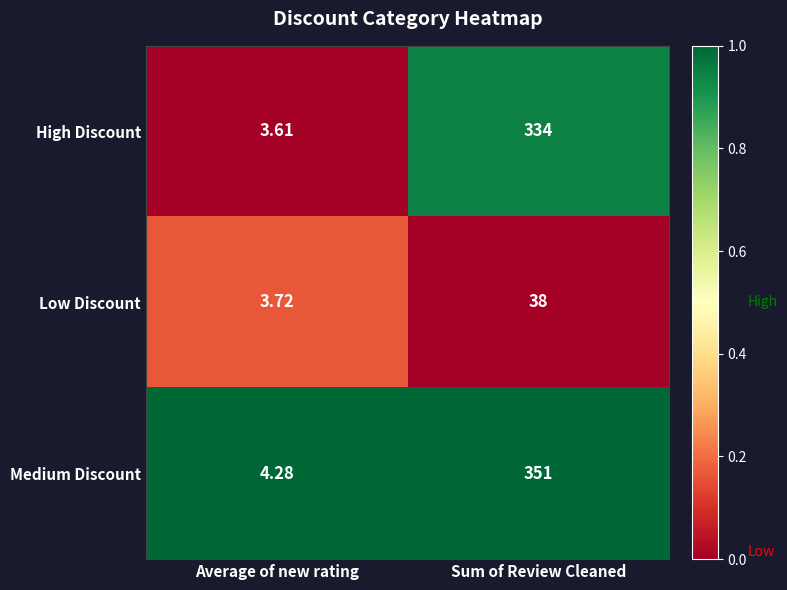

Which series changed the most between Average of new rating and Sum of Review Cleaned?

Medium Discount